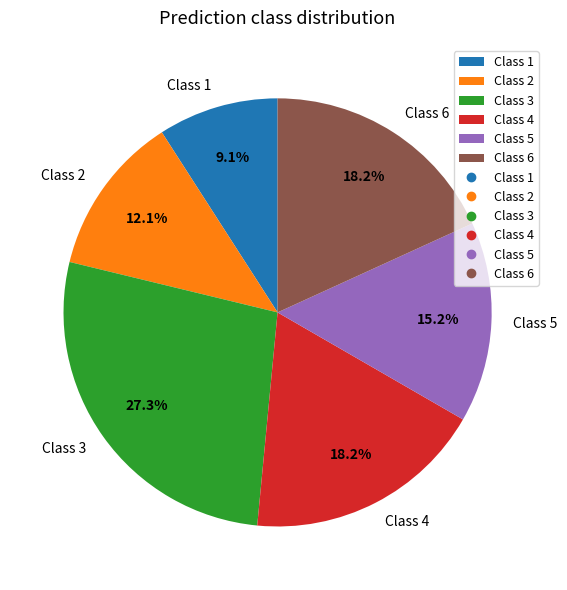

Which has a higher value, Class 5 or Class 1?

Class 5